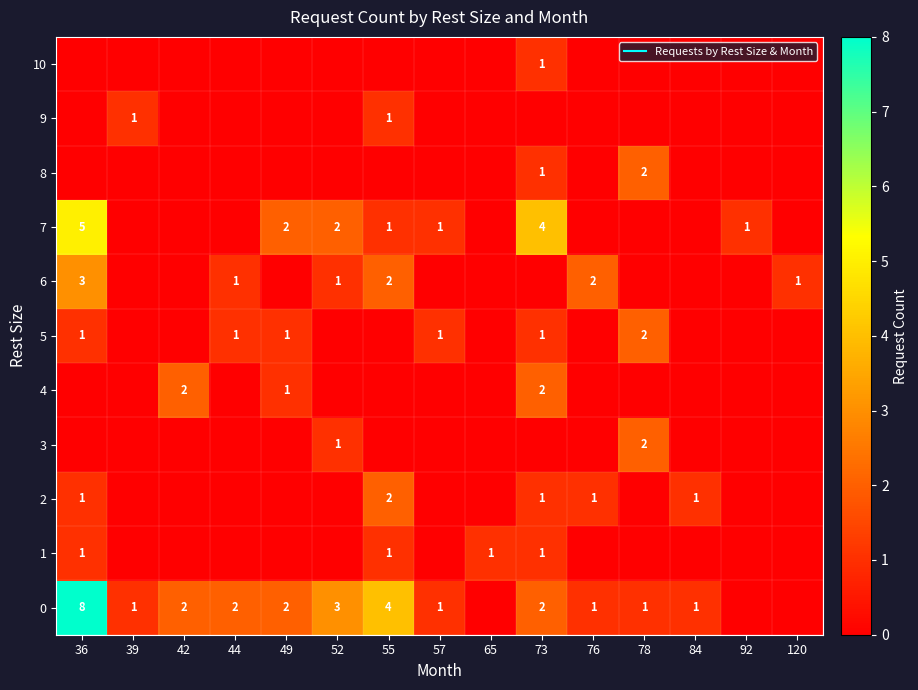

Which category has the highest value in the 10 series?

73